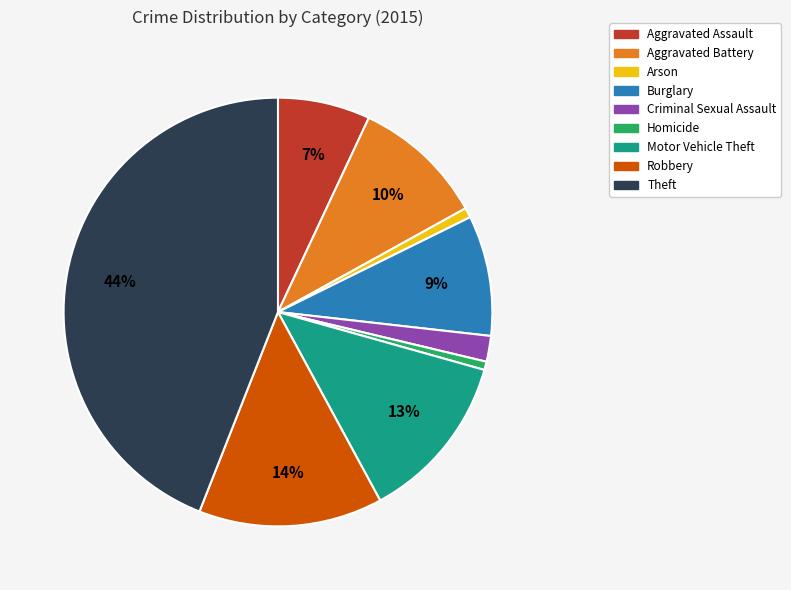

To the nearest percent, what percentage of the pie is Aggravated Assault?

7%